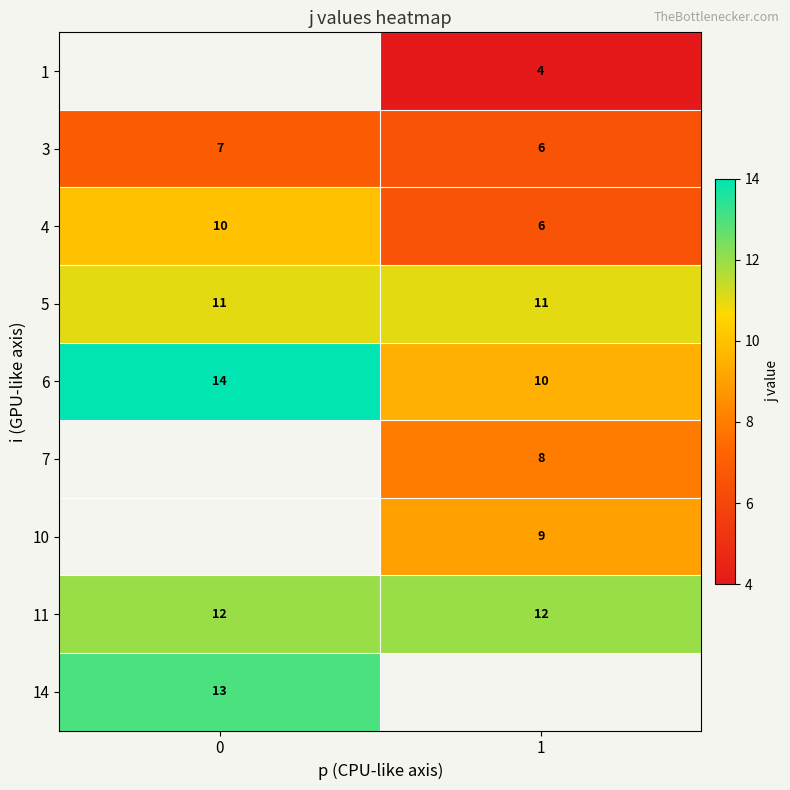

What is the greatest value displayed?

14.0